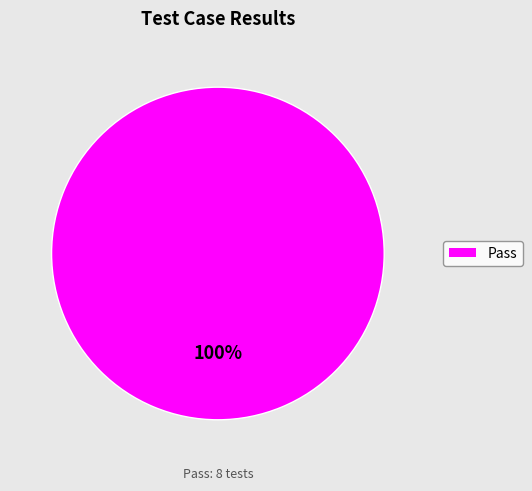

Is there any slice that represents more than half of the pie?

Yes